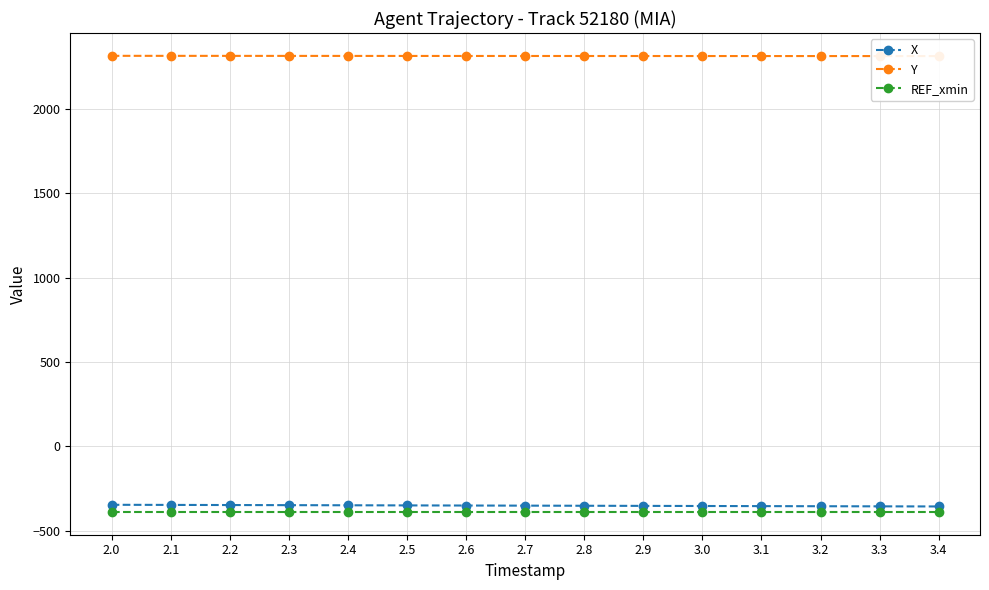

Reading right to left, transcribe all the data shown in this chart.

X: 3.4=-356.6	3.3=-355.9	3.2=-355.2	3.1=-354.6	3.0=-353.9	2.9=-353.2	2.8=-352.5	2.7=-351.8	2.6=-351.0	2.5=-350.3	2.4=-349.6	2.3=-348.9	2.2=-348.1	2.1=-347.4	2.0=-346.7
Y: 3.4=2313.9	3.3=2314.0	3.2=2314.1	3.1=2314.1	3.0=2314.2	2.9=2314.3	2.8=2314.4	2.7=2314.5	2.6=2314.6	2.5=2314.7	2.4=2314.9	2.3=2315.0	2.2=2315.1	2.1=2315.3	2.0=2315.4
REF_xmin: 3.4=-388.9	3.3=-388.9	3.2=-388.9	3.1=-388.9	3.0=-388.9	2.9=-388.9	2.8=-388.9	2.7=-388.9	2.6=-388.9	2.5=-388.9	2.4=-388.9	2.3=-388.9	2.2=-388.9	2.1=-388.9	2.0=-388.9